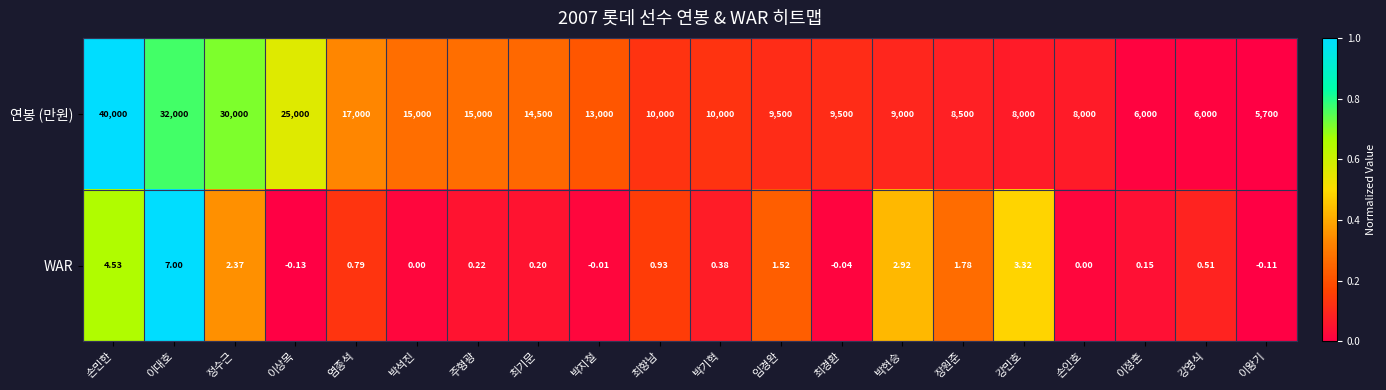

Rank the series by their maximum value, from highest to lowest.

연봉 (만원), WAR